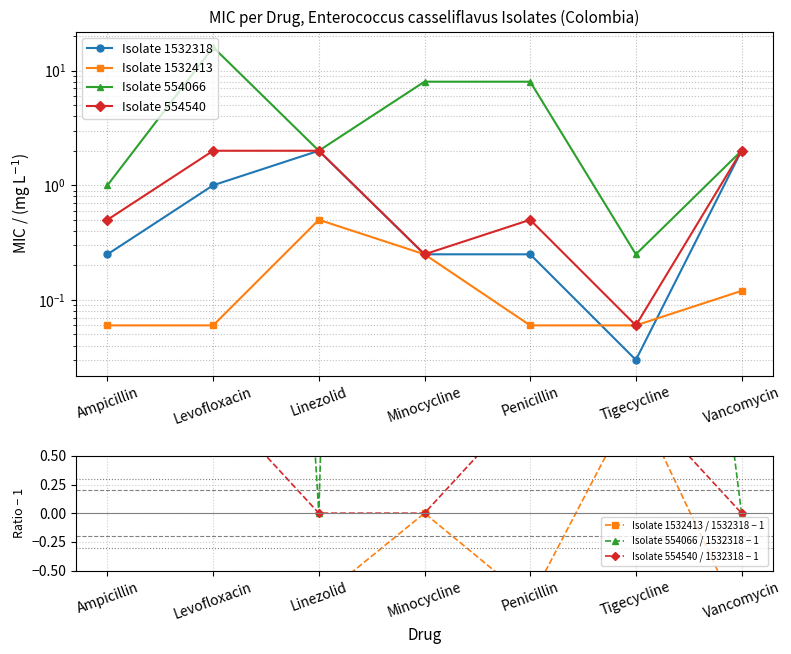

At how many categories does at least one series exceed 6?

3